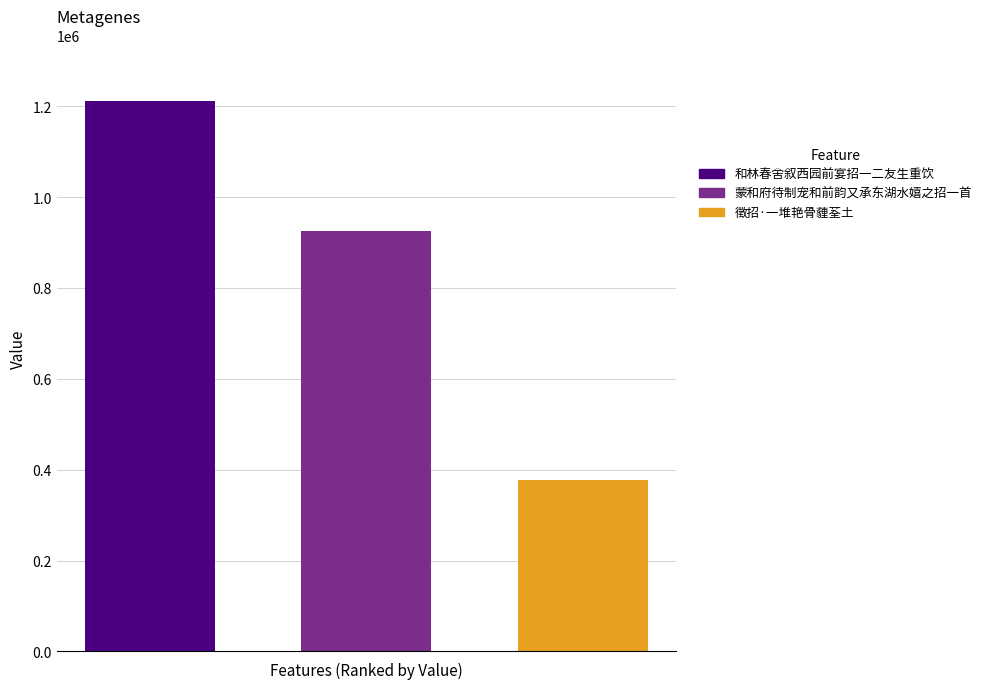

Reading left to right, what are all the values shown in this chart?

1212441	925317	377404